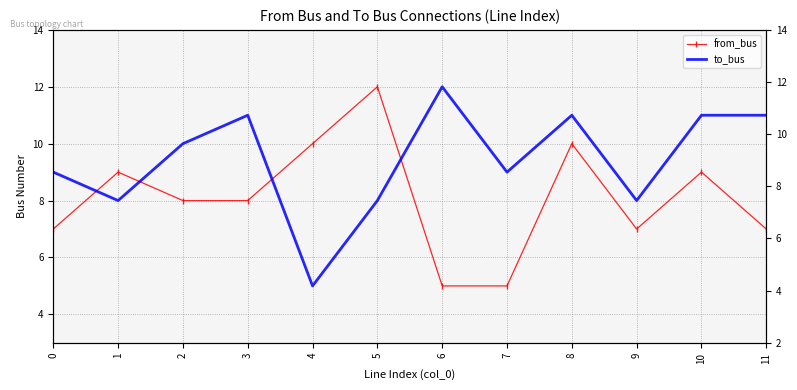

What is the sum of all from_bus values?

97